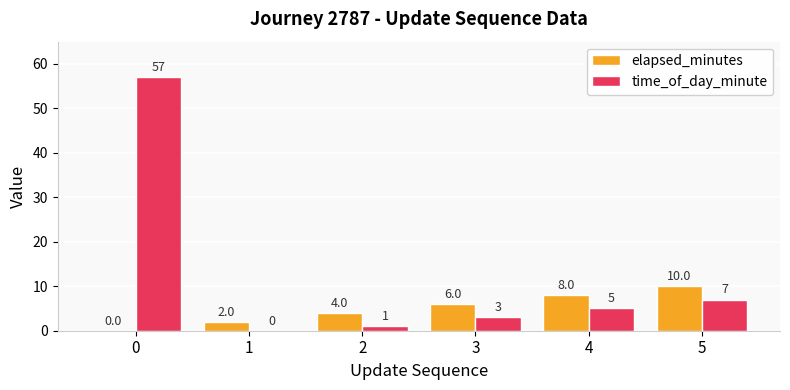

Reading left to right, list all the values displayed in this chart.

elapsed_minutes: 0=0	1=2	2=4	3=6	4=8	5=10
time_of_day_minute: 0=57	1=0	2=1	3=3	4=5	5=7